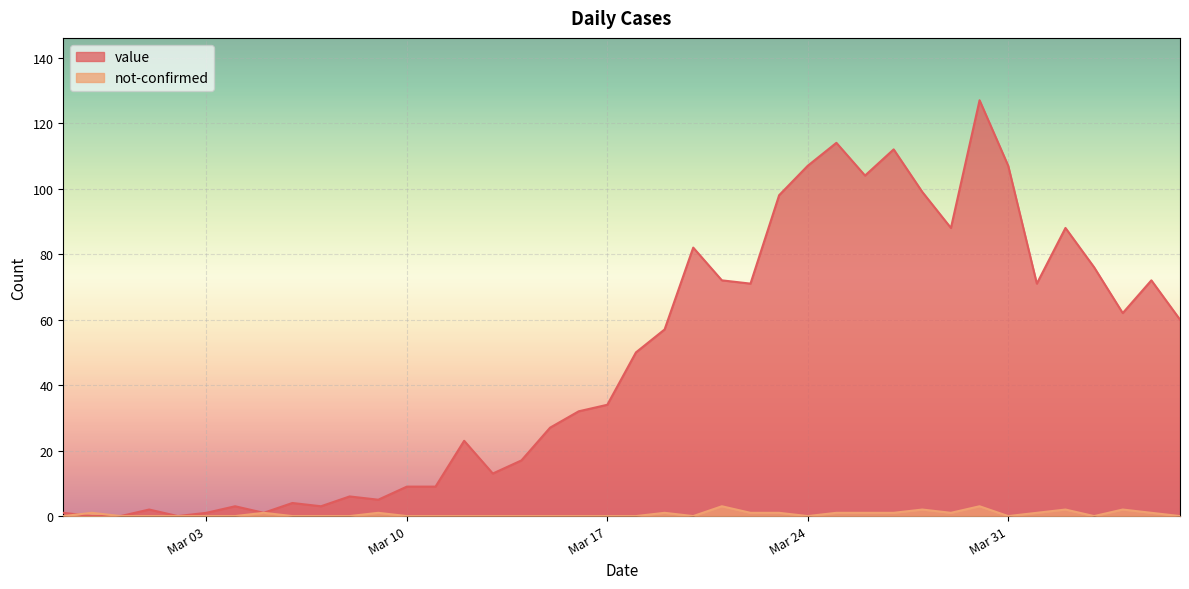

How many interior local peaks does the value series have?

11